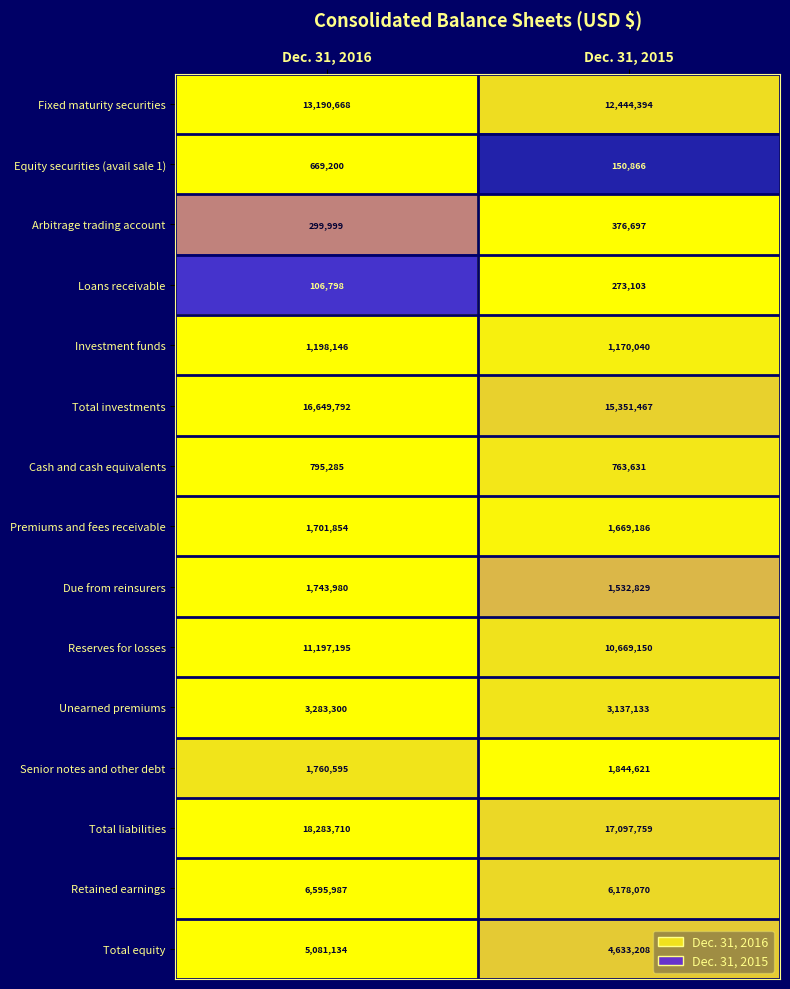

What is the difference between the maximum and minimum values in the Total equity series?

447926